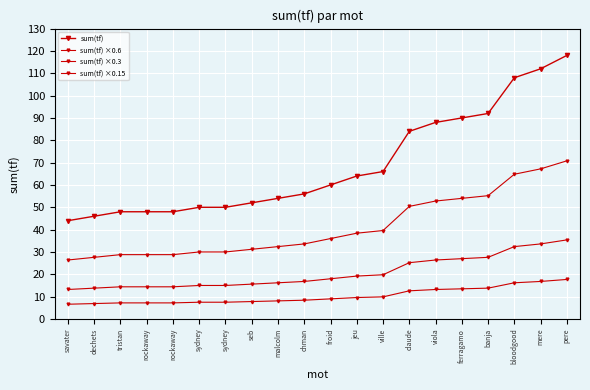

How many values in the sum(tf) series are below 60?

10